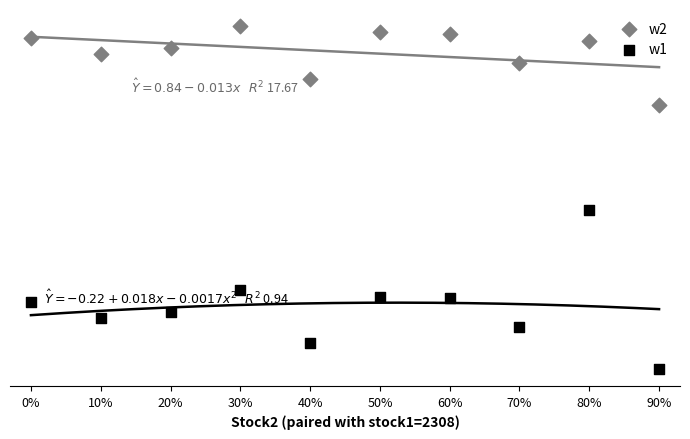

Which series reaches the maximum Y coordinate?

w2